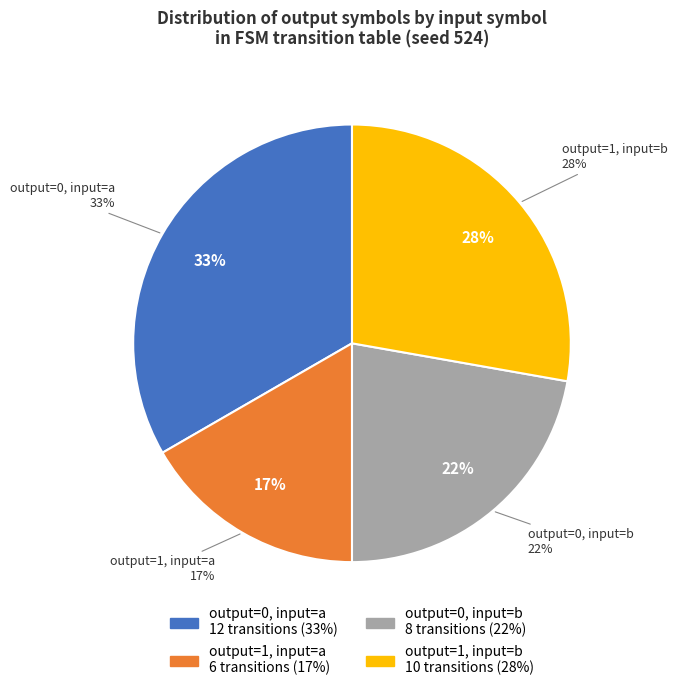

How many slices are in this pie chart?

4